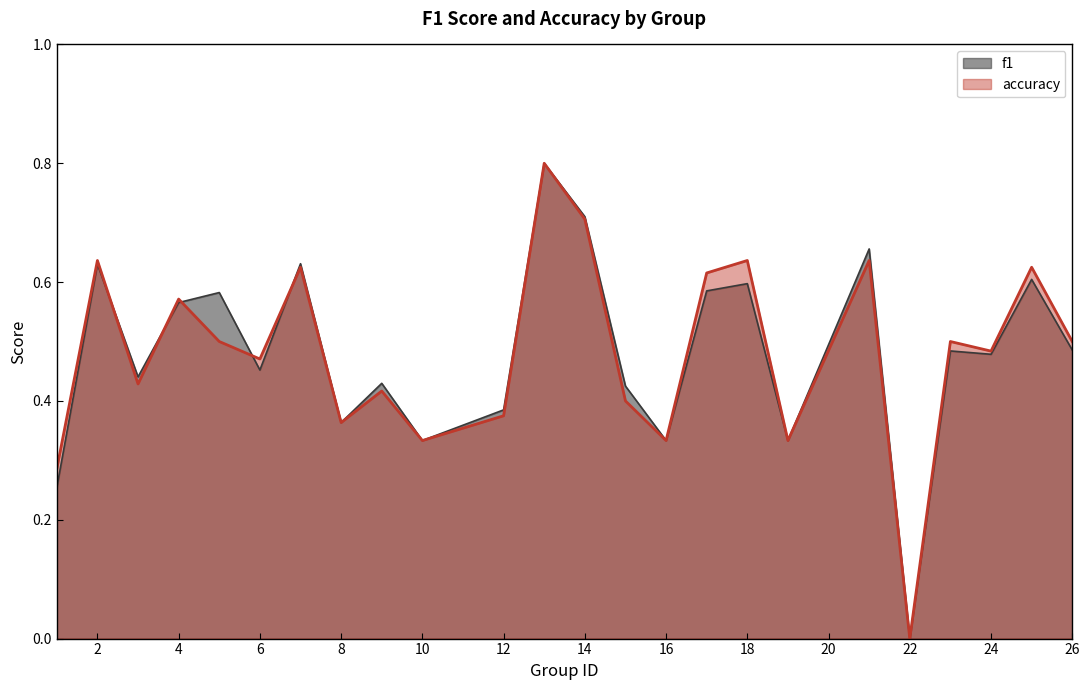

How many lines are shown in the chart?

2